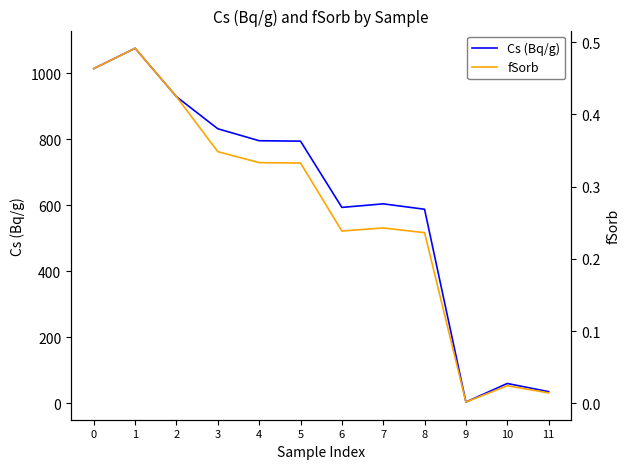

Which has a higher value, 2 or 8?

2